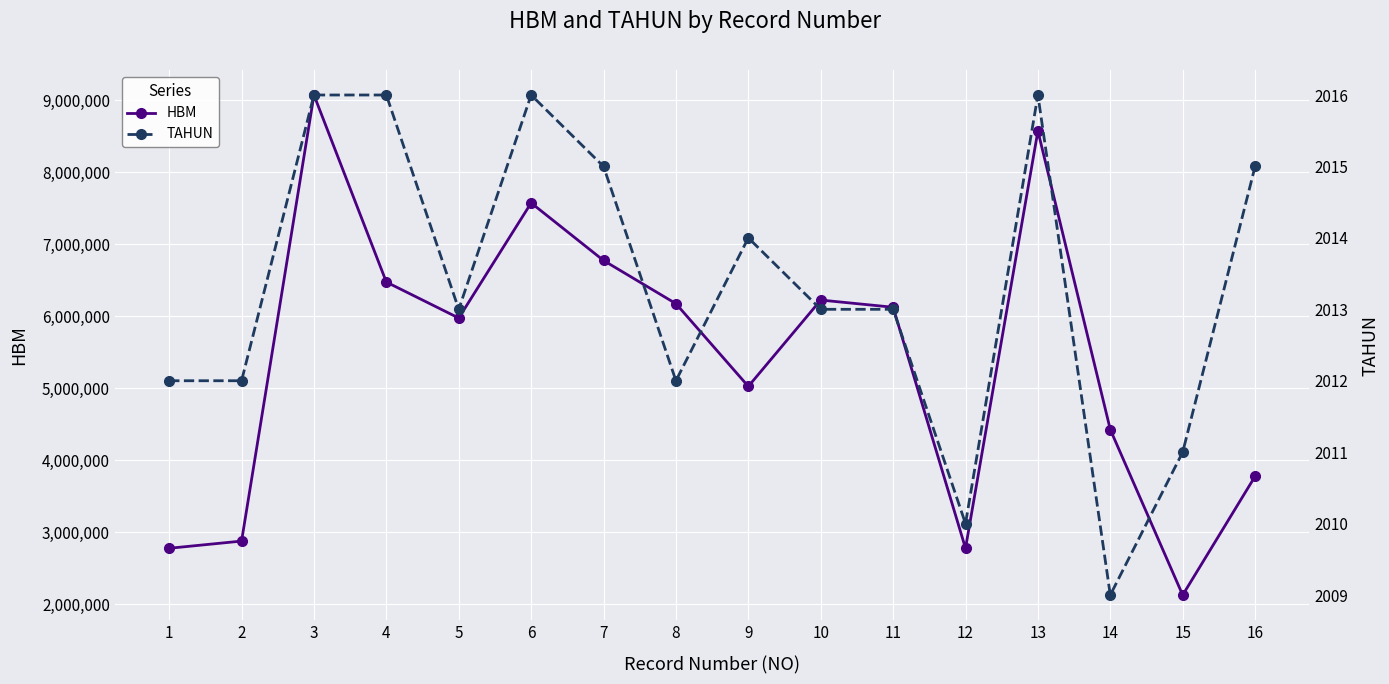

What is the difference between the TAHUN values at 16 and 8?

3